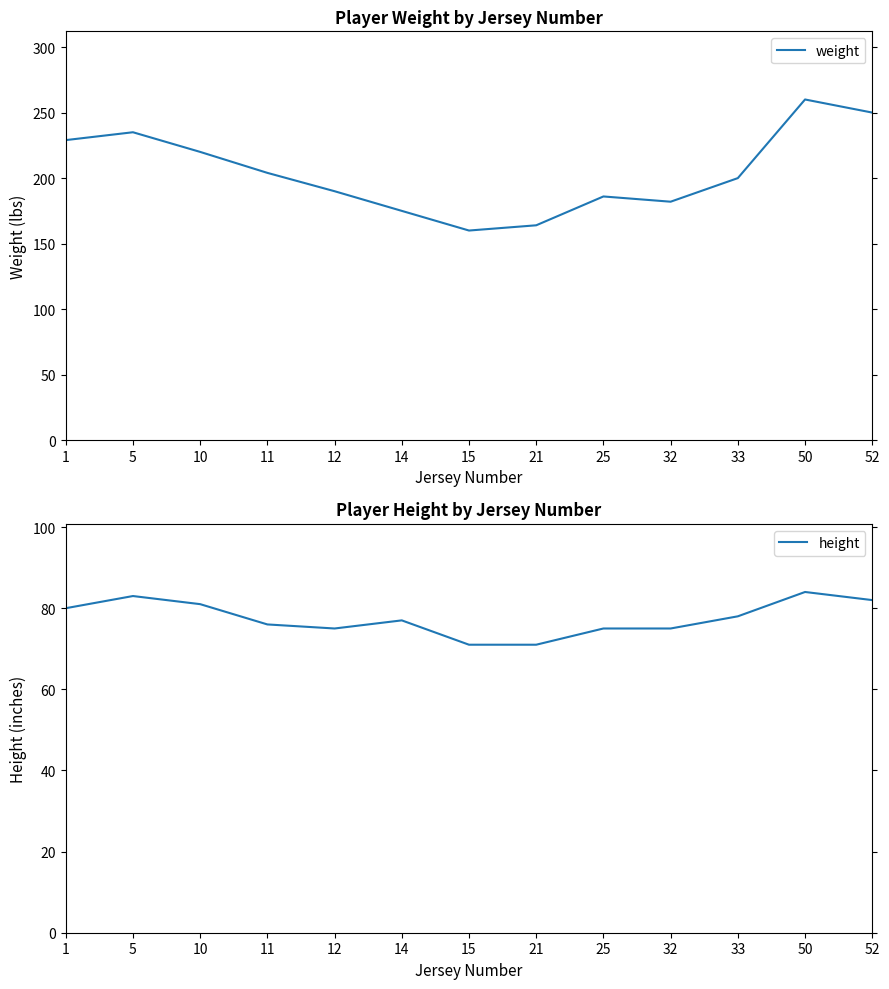

Between 5 and 52, which is larger?

52